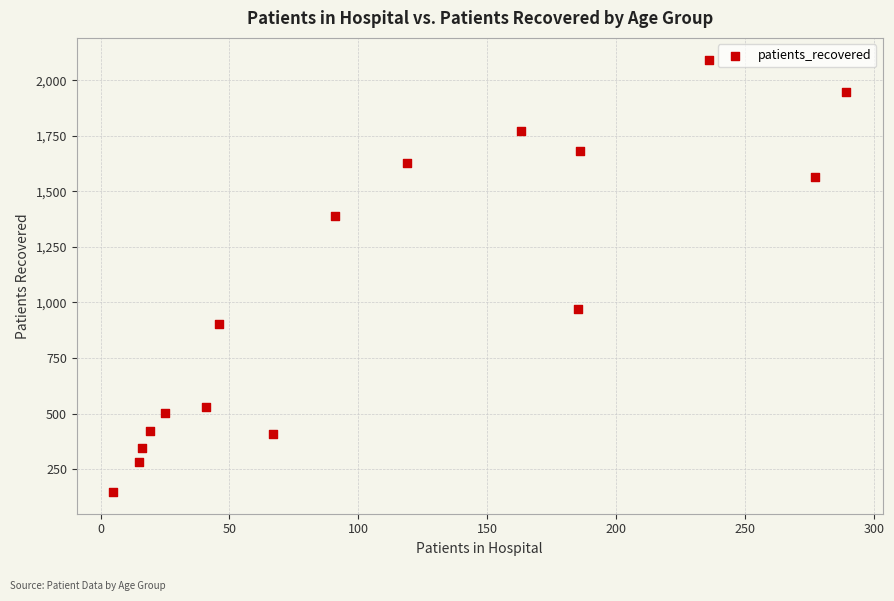

What Y value in the scatter plot is closest to 1120?

971